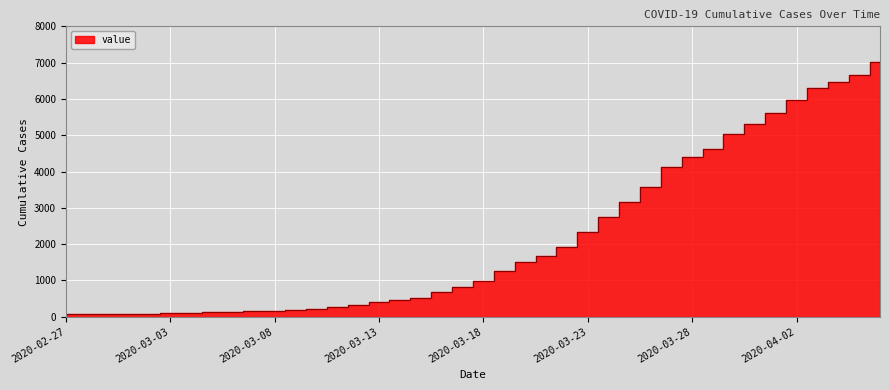

What is the change in value from 2020-03-05 to 2020-03-26?

+3467